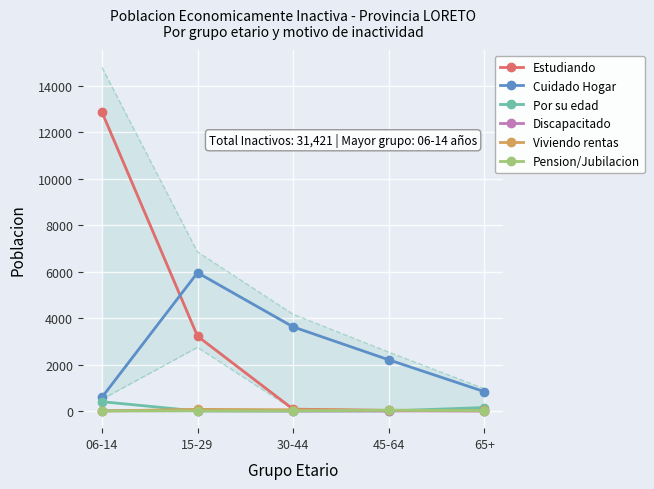

How many lines are shown in the chart?

6